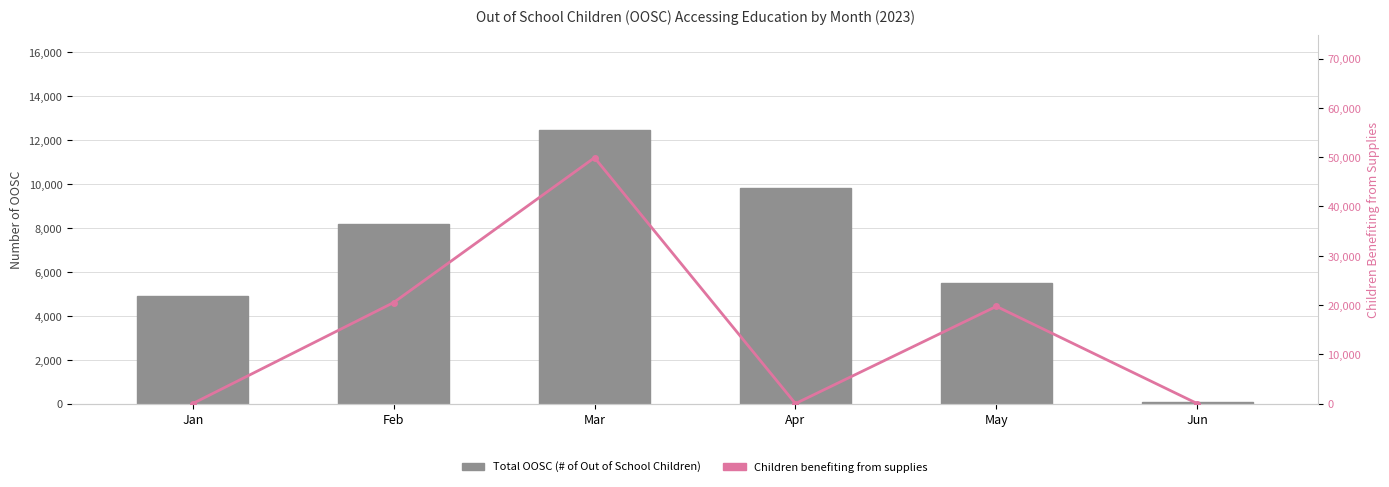

Read the Children receiving supplies value at Feb, to the nearest 50.

20500